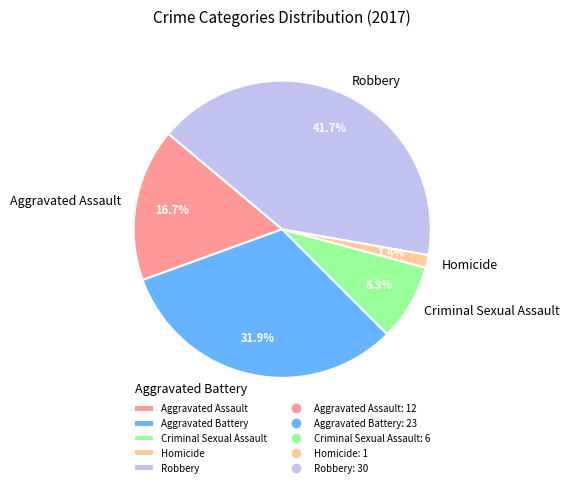

Approximately how many times larger is the value at Robbery compared to Criminal Sexual Assault?

5.0